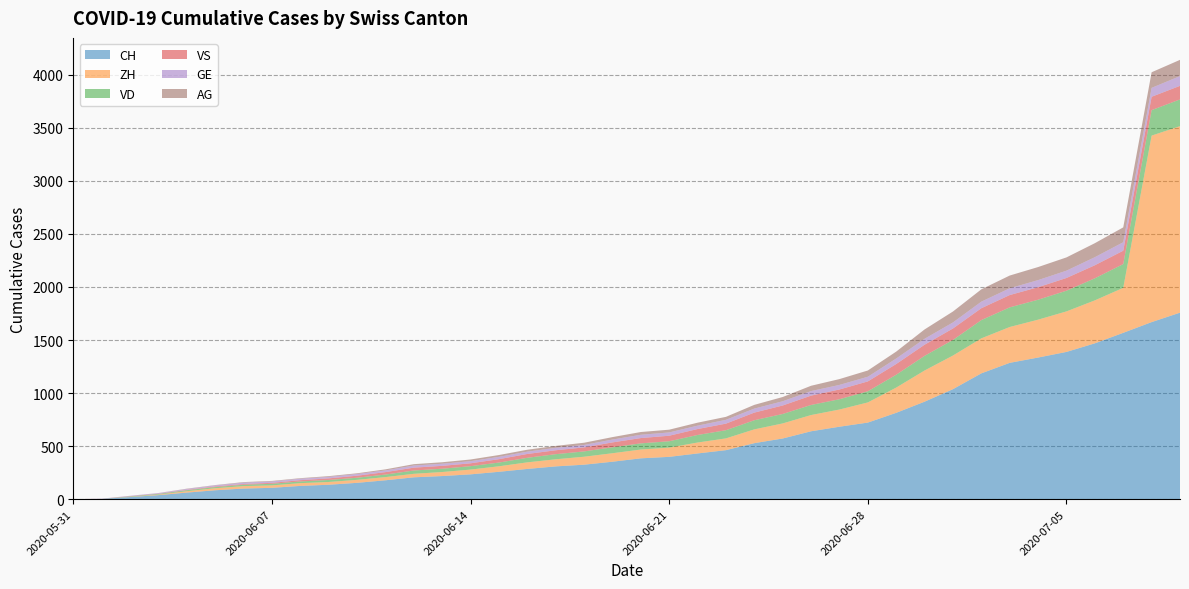

Reading left to right, what are all the values shown in this chart?

CH: 2020-05-31=0	2020-06-01=3	2020-06-02=20	2020-06-03=38	2020-06-04=62	2020-06-05=84	2020-06-06=100	2020-06-07=107	2020-06-08=125	2020-06-09=136	2020-06-10=154	2020-06-11=178	2020-06-12=206	2020-06-13=218	2020-06-14=234	2020-06-15=258	2020-06-16=285	2020-06-17=309	2020-06-18=325	2020-06-19=353	2020-06-20=385	2020-06-21=399	2020-06-22=431	2020-06-23=462	2020-06-24=528	2020-06-25=572	2020-06-26=640	2020-06-27=683	2020-06-28=722	2020-06-29=814	2020-06-30=919	2020-07-01=1037	2020-07-02=1186	2020-07-03=1285	2020-07-04=1335	2020-07-05=1388	2020-07-06=1469	2020-07-07=1568	2020-07-08=1669	2020-07-09=1758
ZH: 2020-05-31=0	2020-06-01=0	2020-06-02=2	2020-06-03=5	2020-06-04=13	2020-06-05=19	2020-06-06=23	2020-06-07=23	2020-06-08=26	2020-06-09=26	2020-06-10=28	2020-06-11=30	2020-06-12=33	2020-06-13=38	2020-06-14=45	2020-06-15=52	2020-06-16=62	2020-06-17=67	2020-06-18=75	2020-06-19=80	2020-06-20=83	2020-06-21=87	2020-06-22=103	2020-06-23=111	2020-06-24=130	2020-06-25=142	2020-06-26=153	2020-06-27=162	2020-06-28=190	2020-06-29=238	2020-06-30=294	2020-07-01=317	2020-07-02=330	2020-07-03=338	2020-07-04=357	2020-07-05=382	2020-07-06=405	2020-07-07=424	2020-07-08=1758	2020-07-09=1758
VD: 2020-05-31=0	2020-06-01=0	2020-06-02=4	2020-06-03=6	2020-06-04=9	2020-06-05=11	2020-06-06=13	2020-06-07=15	2020-06-08=16	2020-06-09=19	2020-06-10=20	2020-06-11=24	2020-06-12=31	2020-06-13=31	2020-06-14=32	2020-06-15=35	2020-06-16=43	2020-06-17=48	2020-06-18=50	2020-06-19=56	2020-06-20=58	2020-06-21=60	2020-06-22=71	2020-06-23=77	2020-06-24=86	2020-06-25=89	2020-06-26=95	2020-06-27=97	2020-06-28=105	2020-06-29=121	2020-06-30=138	2020-07-01=147	2020-07-02=172	2020-07-03=185	2020-07-04=188	2020-07-05=195	2020-07-06=208	2020-07-07=224	2020-07-08=240	2020-07-09=252
VS: 2020-05-31=0	2020-06-01=1	2020-06-02=2	2020-06-03=2	2020-06-04=4	2020-06-05=6	2020-06-06=7	2020-06-07=9	2020-06-08=12	2020-06-09=15	2020-06-10=19	2020-06-11=23	2020-06-12=27	2020-06-13=27	2020-06-14=27	2020-06-15=32	2020-06-16=36	2020-06-17=37	2020-06-18=38	2020-06-19=46	2020-06-20=50	2020-06-21=52	2020-06-22=56	2020-06-23=62	2020-06-24=72	2020-06-25=80	2020-06-26=88	2020-06-27=92	2020-06-28=93	2020-06-29=101	2020-06-30=105	2020-07-01=108	2020-07-02=112	2020-07-03=116	2020-07-04=118	2020-07-05=120	2020-07-06=123	2020-07-07=126	2020-07-08=126	2020-07-09=128
GE: 2020-05-31=0	2020-06-01=1	2020-06-02=4	2020-06-03=6	2020-06-04=8	2020-06-05=10	2020-06-06=13	2020-06-07=13	2020-06-08=14	2020-06-09=14	2020-06-10=16	2020-06-11=16	2020-06-12=20	2020-06-13=20	2020-06-14=20	2020-06-15=22	2020-06-16=22	2020-06-17=23	2020-06-18=23	2020-06-19=27	2020-06-20=31	2020-06-21=31	2020-06-22=32	2020-06-23=36	2020-06-24=38	2020-06-25=40	2020-06-26=43	2020-06-27=43	2020-06-28=44	2020-06-29=52	2020-06-30=56	2020-07-01=57	2020-07-02=62	2020-07-03=64	2020-07-04=67	2020-07-05=69	2020-07-06=76	2020-07-07=80	2020-07-08=84	2020-07-09=92
AG: 2020-05-31=0	2020-06-01=0	2020-06-02=0	2020-06-03=1	2020-06-04=3	2020-06-05=3	2020-06-06=5	2020-06-07=5	2020-06-08=5	2020-06-09=7	2020-06-10=7	2020-06-11=10	2020-06-12=13	2020-06-13=14	2020-06-14=16	2020-06-15=17	2020-06-16=18	2020-06-17=18	2020-06-18=21	2020-06-19=23	2020-06-20=26	2020-06-21=26	2020-06-22=28	2020-06-23=28	2020-06-24=35	2020-06-25=40	2020-06-26=50	2020-06-27=55	2020-06-28=59	2020-06-29=65	2020-06-30=88	2020-07-01=103	2020-07-02=116	2020-07-03=120	2020-07-04=123	2020-07-05=125	2020-07-06=132	2020-07-07=140	2020-07-08=147	2020-07-09=153